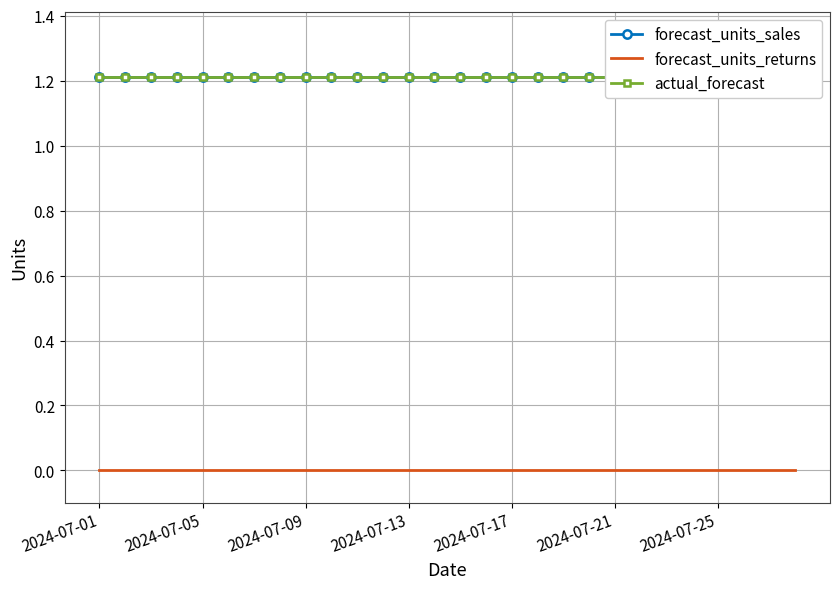

How many series are shown in this chart?

3